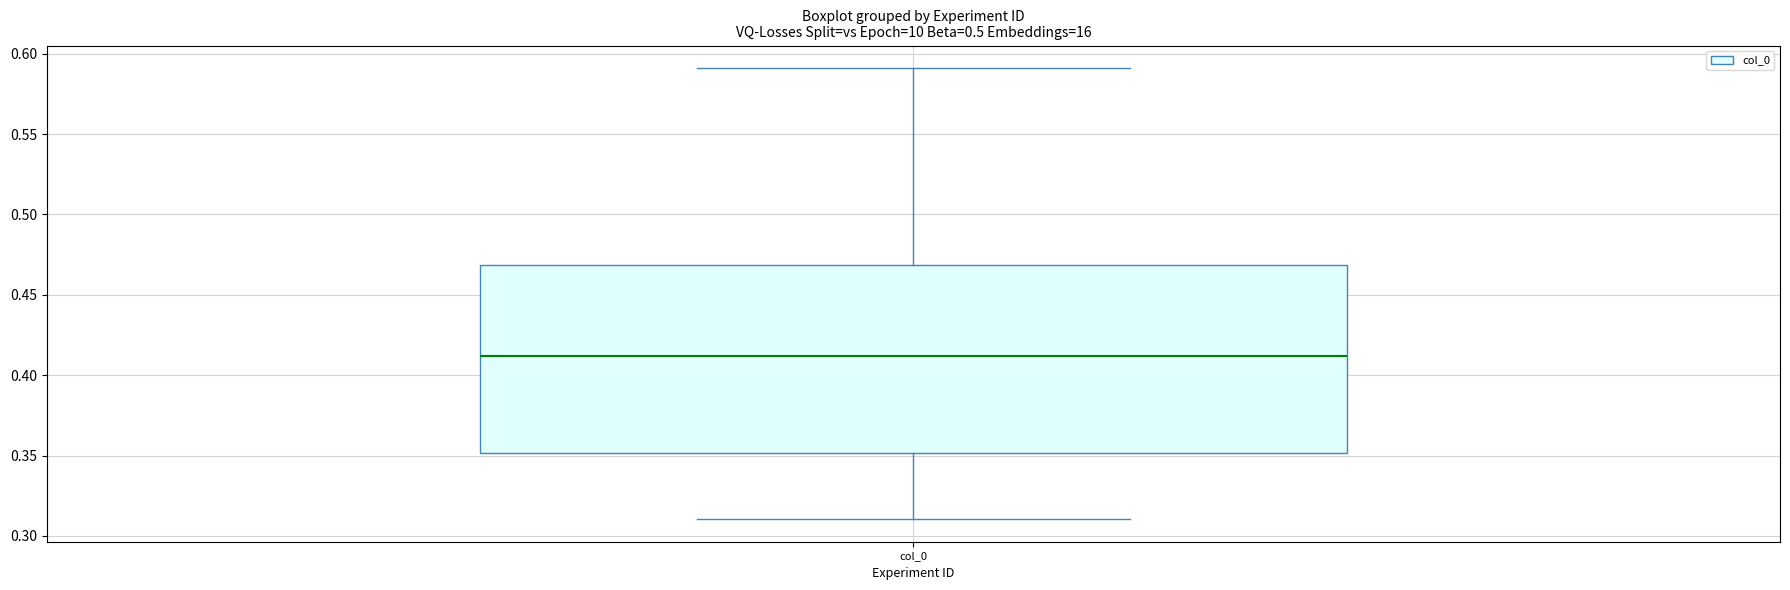

Read this box plot against the y-axis: the position of the median line, the range covered by the box, and the ends of both whiskers. The values are not printed on the chart, so give them approximately, as read against the axis.

median 0.41, box 0.35 to 0.47, whiskers 0.31 to 0.59